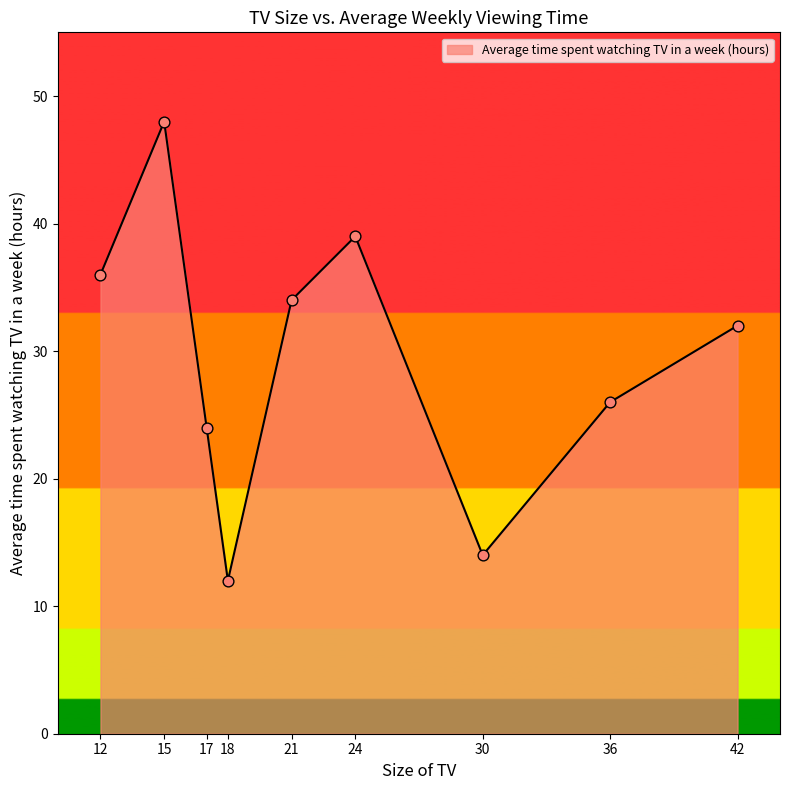

Between 42 and 15, which is larger?

15